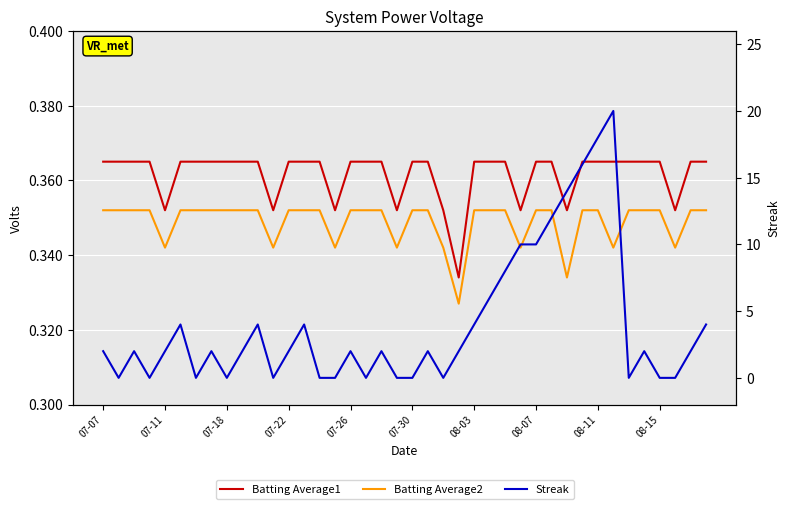

Which series has the largest range (max minus min)?

Streak